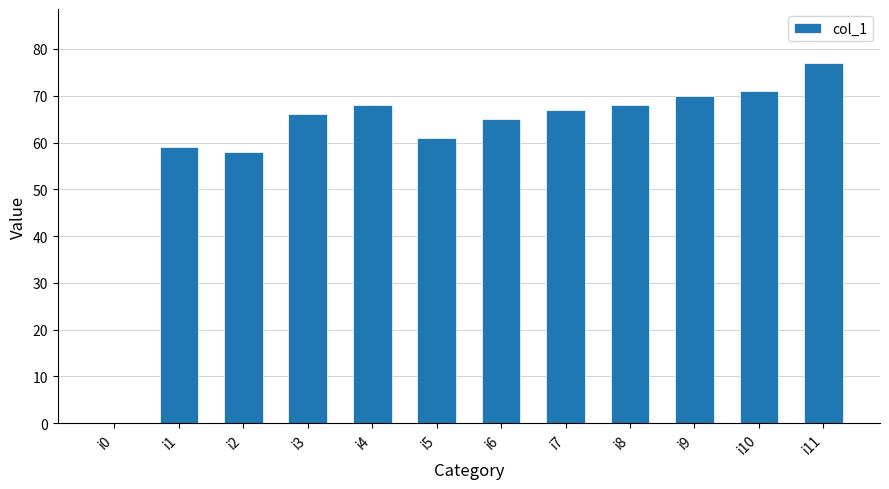

True or false: the data shows 99 at i1.

False